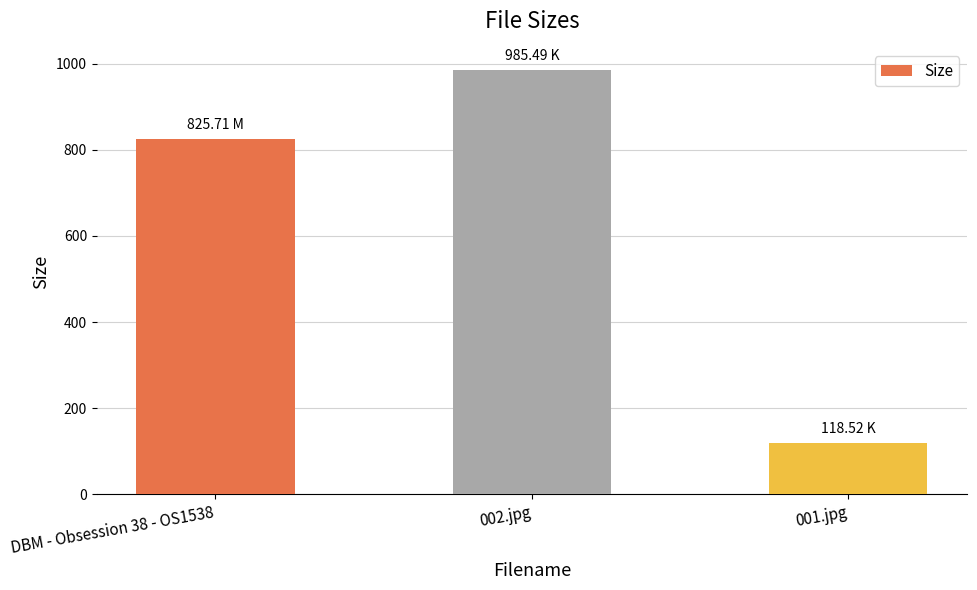

Between 002.jpg and 001.jpg, which is larger?

002.jpg